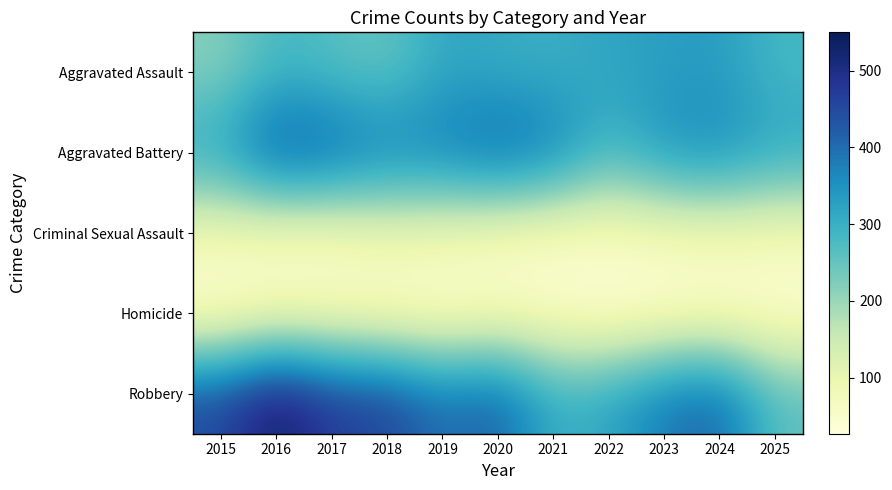

What is the minimum value shown in the chart?

27